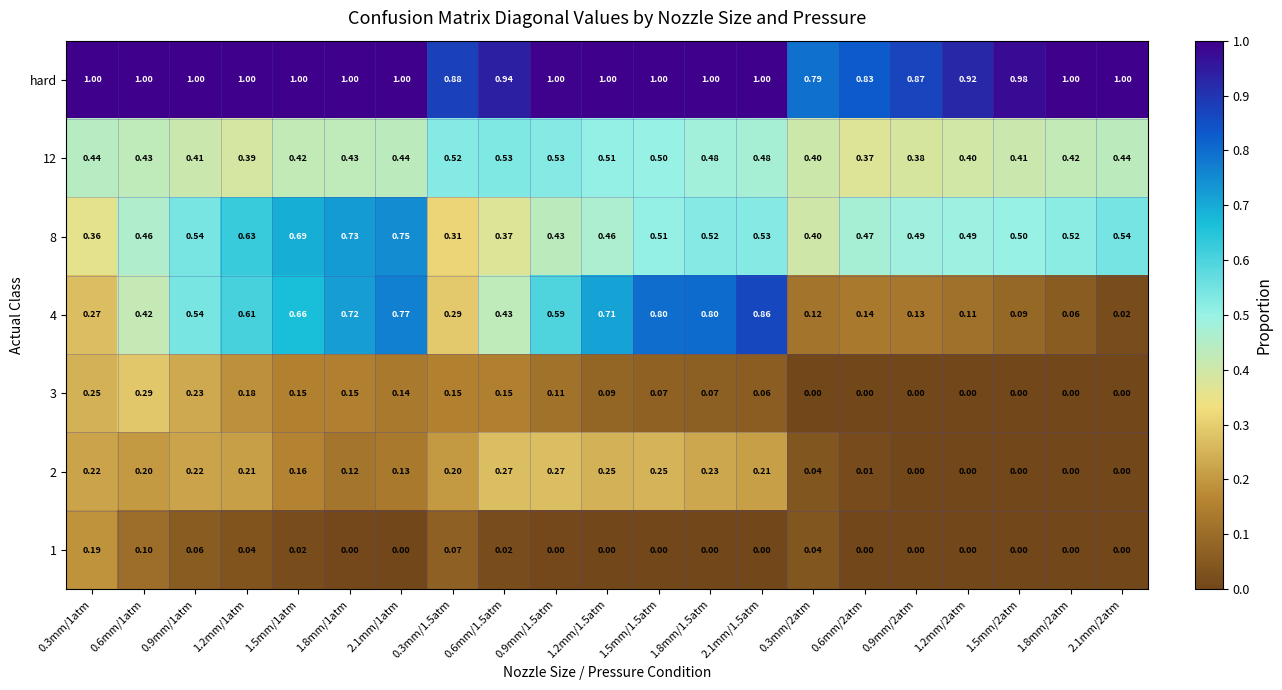

How many positive values does the 3 series have?

14